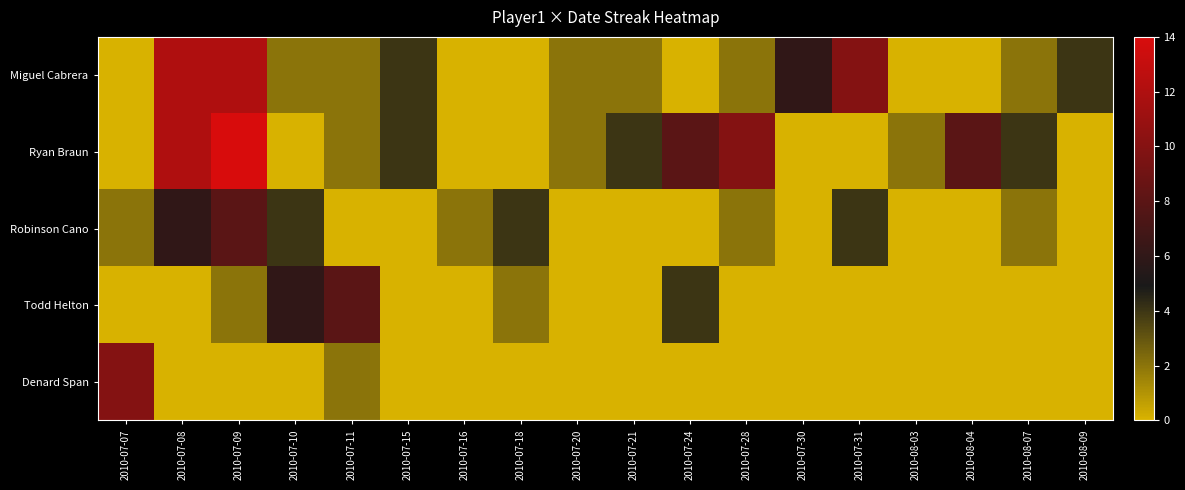

At which category is the sum across all series the highest?

2010-07-09